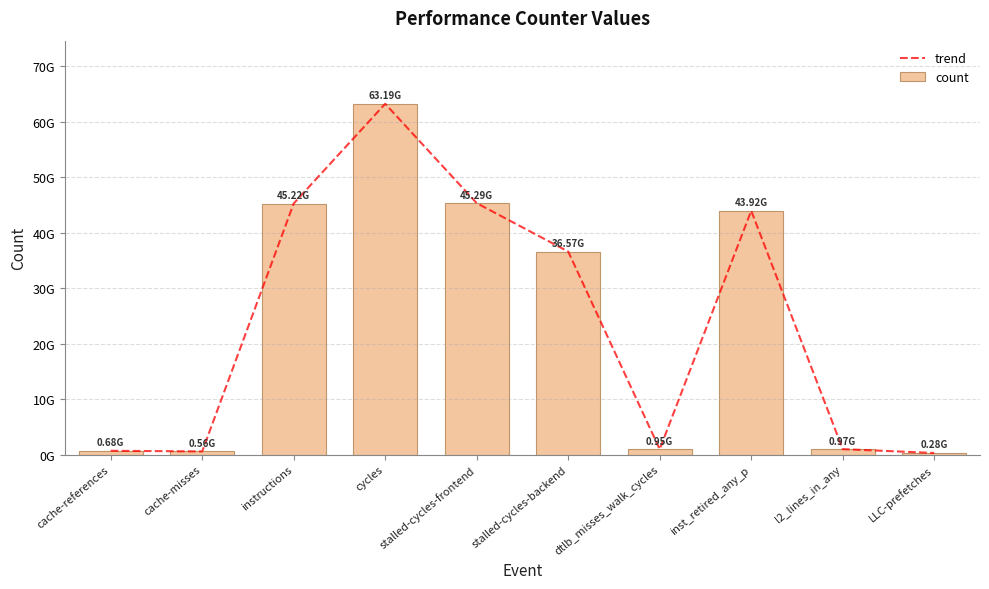

How many groups of bars are there?

10